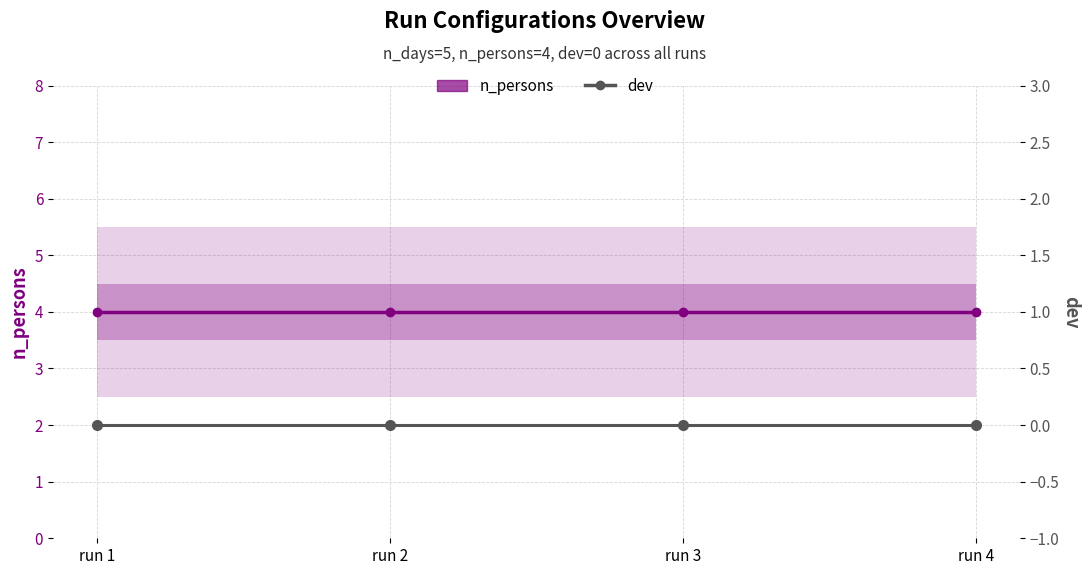

Reading left to right, list all the values displayed in this chart.

n_persons: run 1=4	run 2=4	run 3=4	run 4=4
dev: run 1=0	run 2=0	run 3=0	run 4=0